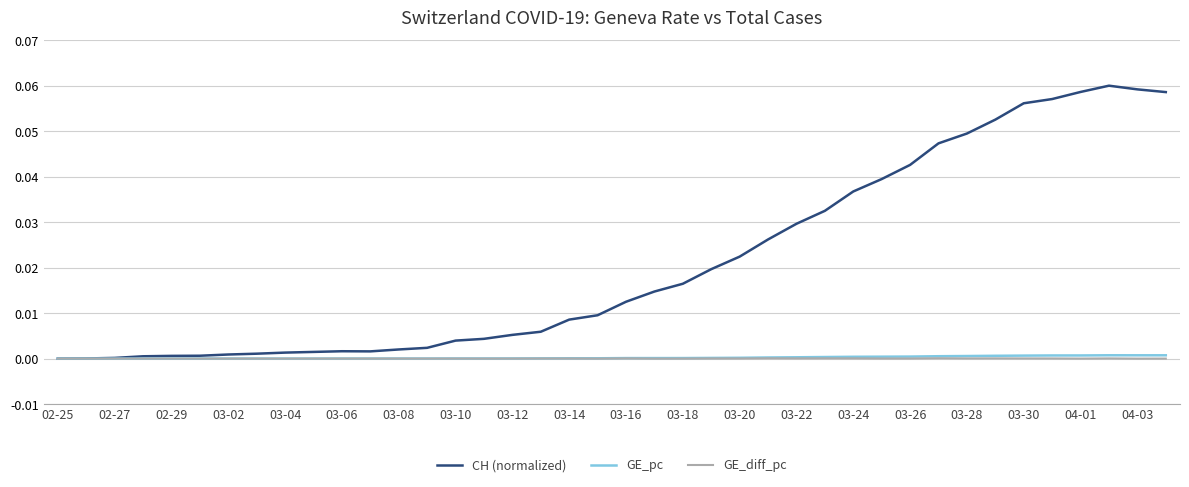

Which series has the largest total across all categories?

CH (normalized)